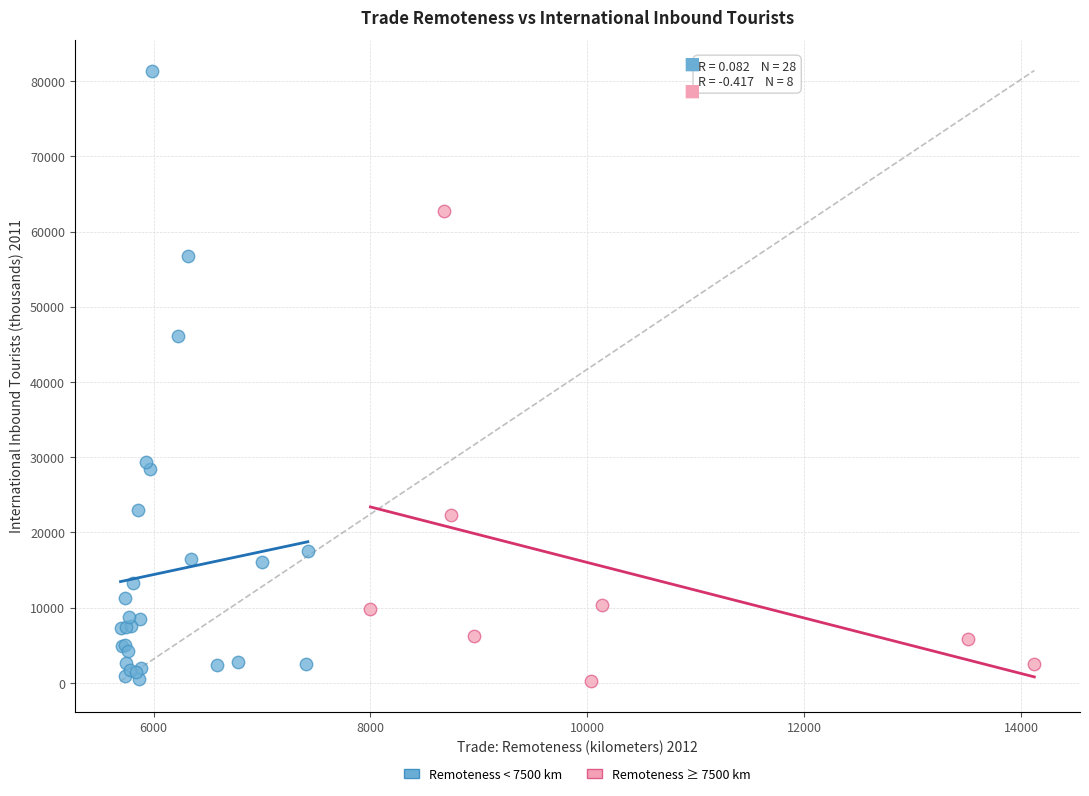

Which series reaches the maximum Y coordinate?

Remoteness < 7500 km